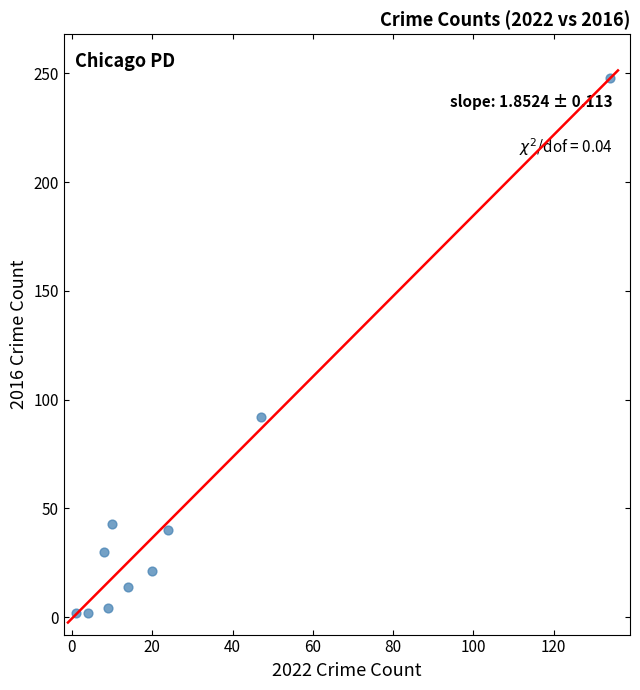

What is the average X value?

27